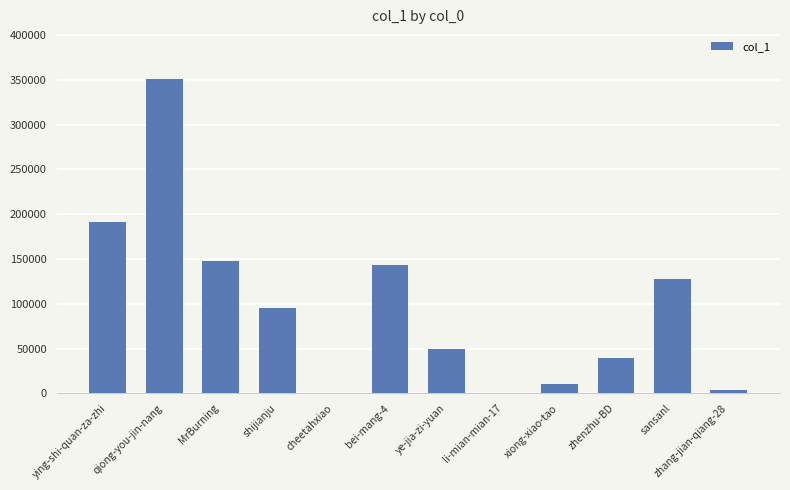

What is the sum of all values?

1158203